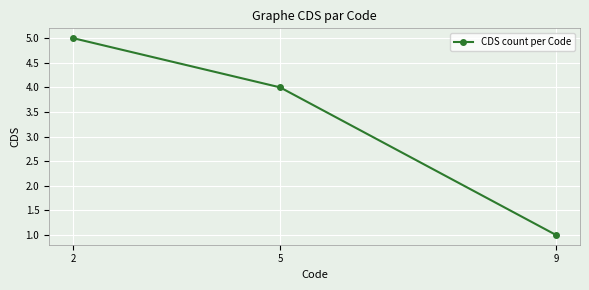

Which category has the lowest value across all series?

9